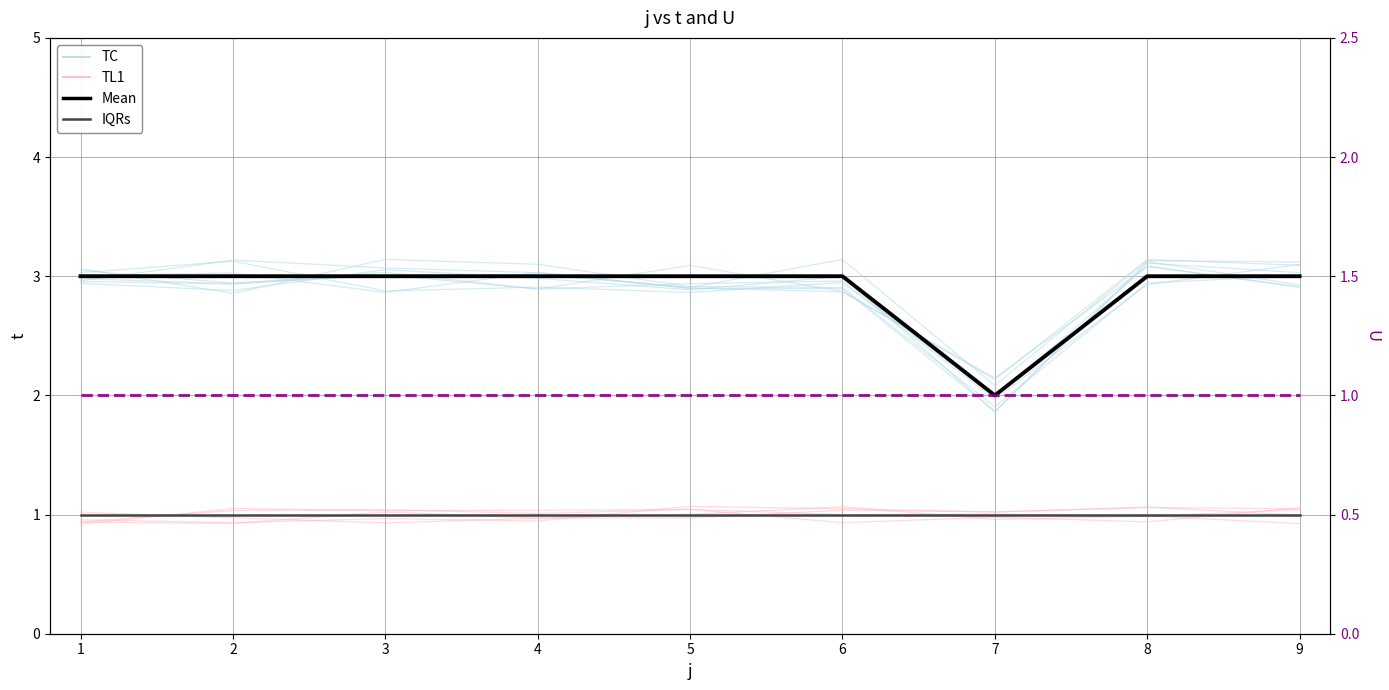

Rank the series at 6 from lowest to highest value.

TL1, IQRs, U (right axis), TC, Mean